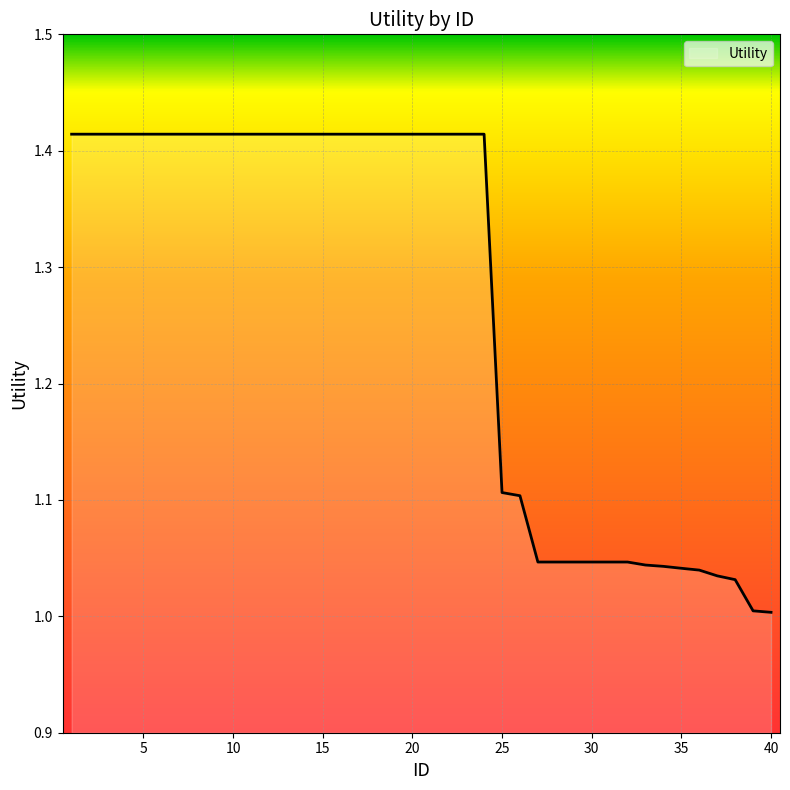

List the labels in order of value, smallest first.

40, 39, 38, 37, 36, 35, 34, 33, 27, 28, 29, 30, 31, 32, 26, 25, 1, 2, 3, 4, 5, 6, 7, 8, 9, 10, 11, 12, 13, 14, 15, 16, 17, 18, 19, 20, 21, 22, 23, 24